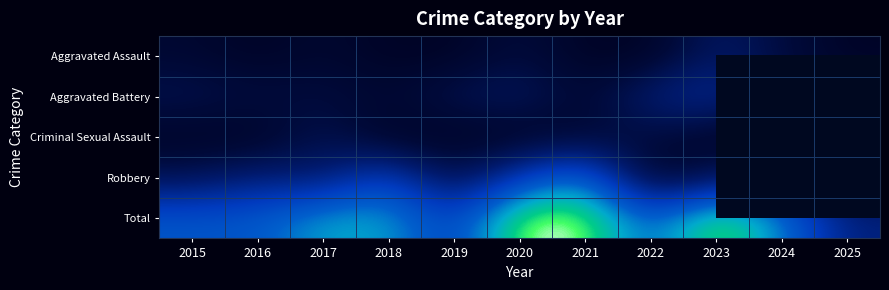

What is the minimum value for Total?

6.0